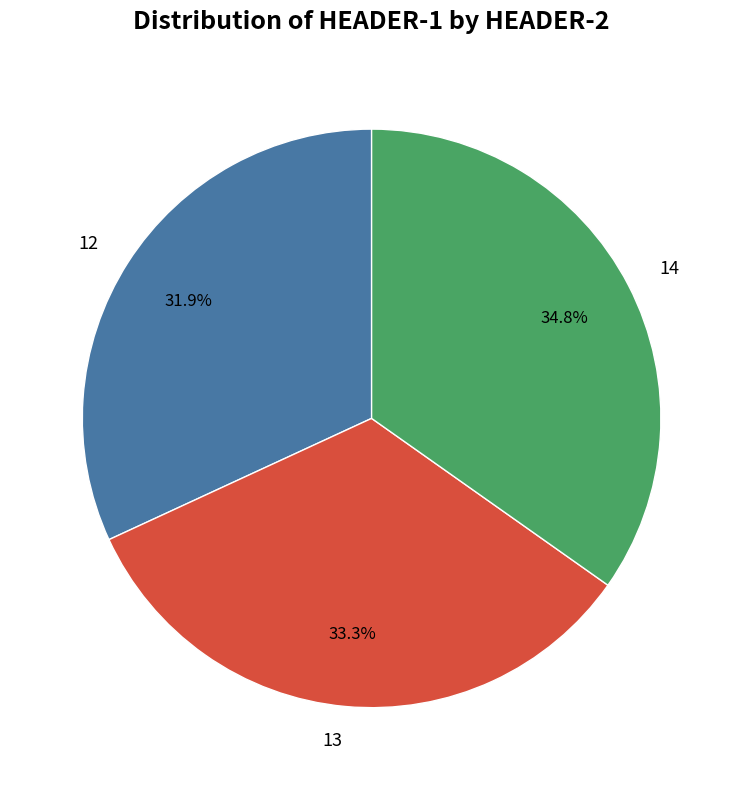

How many segments does this pie chart have?

3